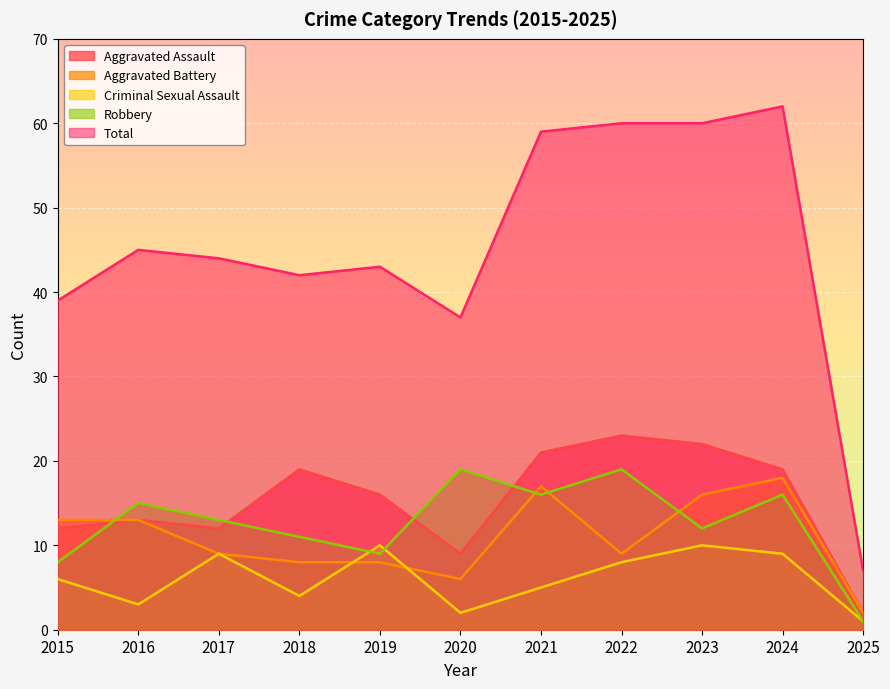

What is the value of the Total point at the 4th from the left?

42